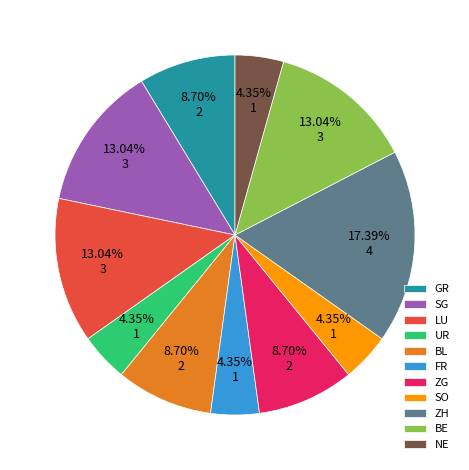

Between NE and ZG, which is larger?

ZG